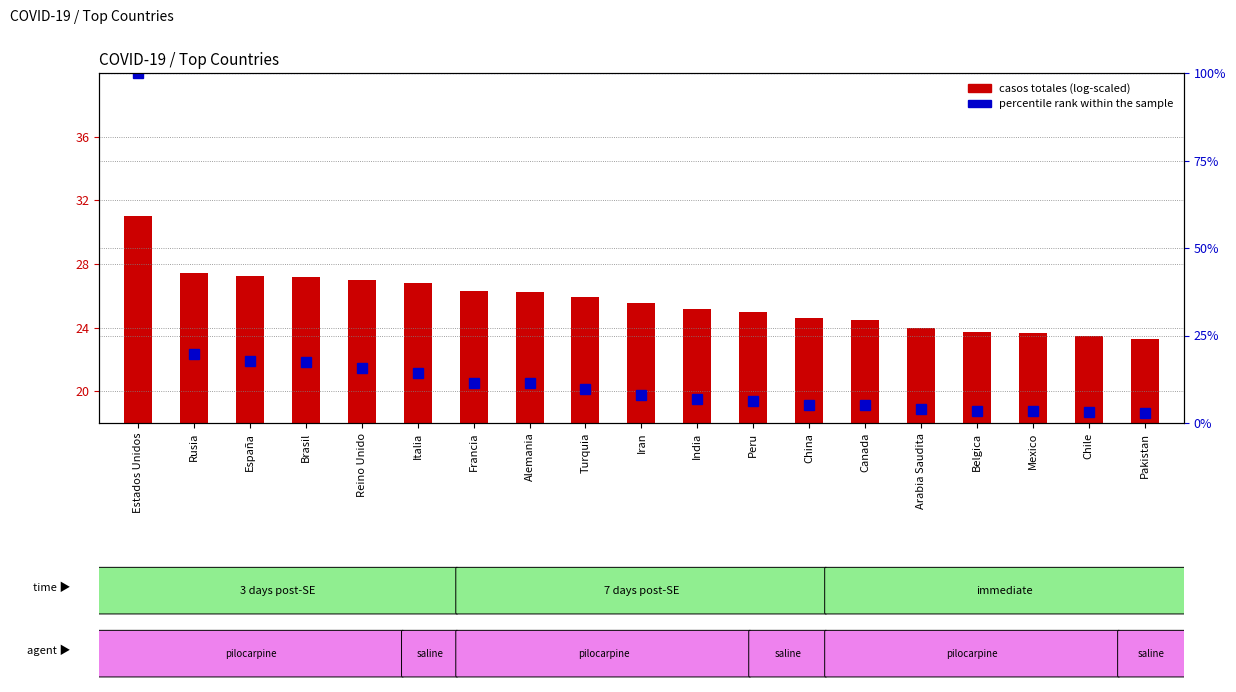

What is the sum of the percentile rank within the sample values at Rusia and Canada?

24.7